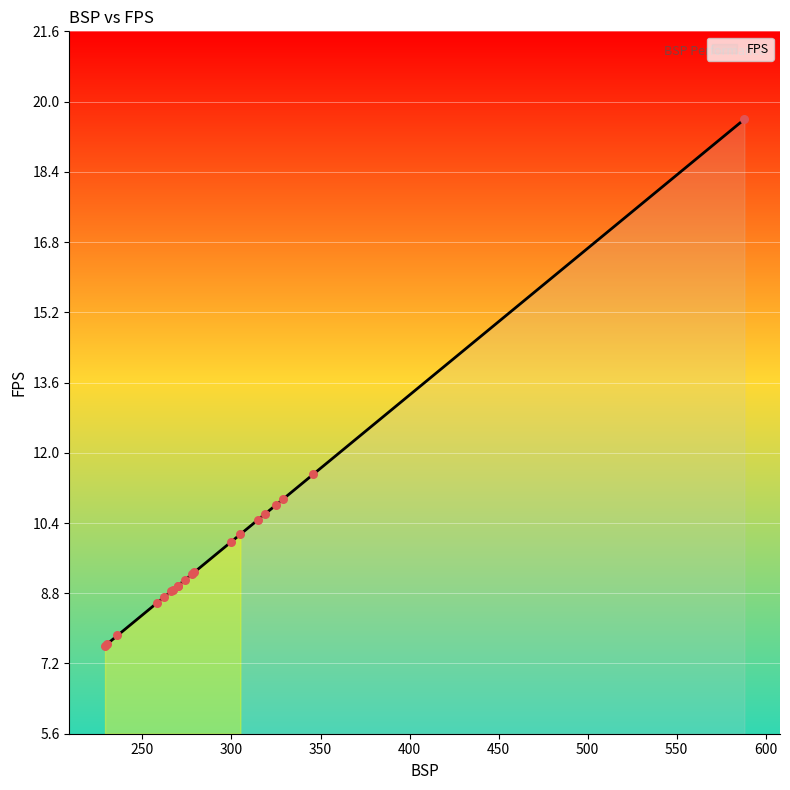

Between 267 and 300, which is larger?

300